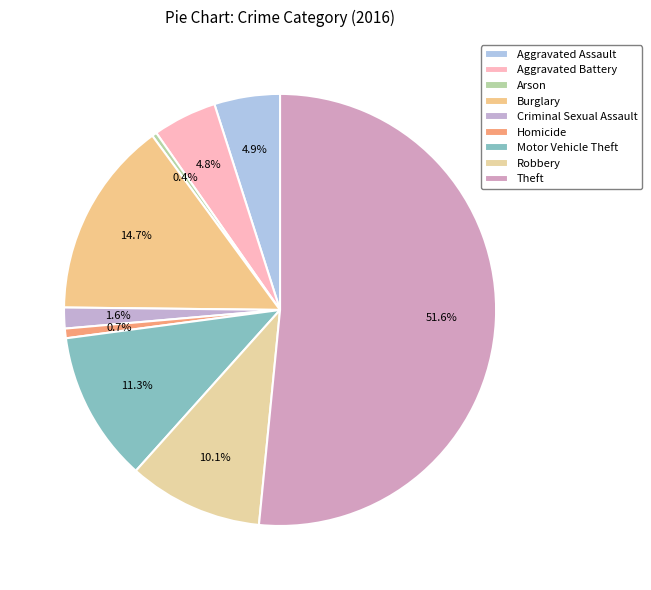

Which slice is the largest?

Theft